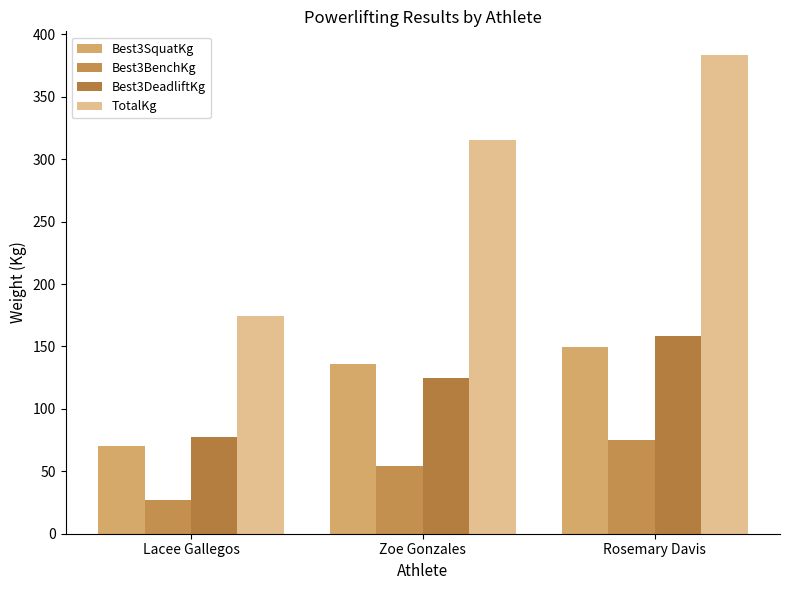

The Best3DeadliftKg series shows 182.6 at Zoe Gonzales. True or false?

False